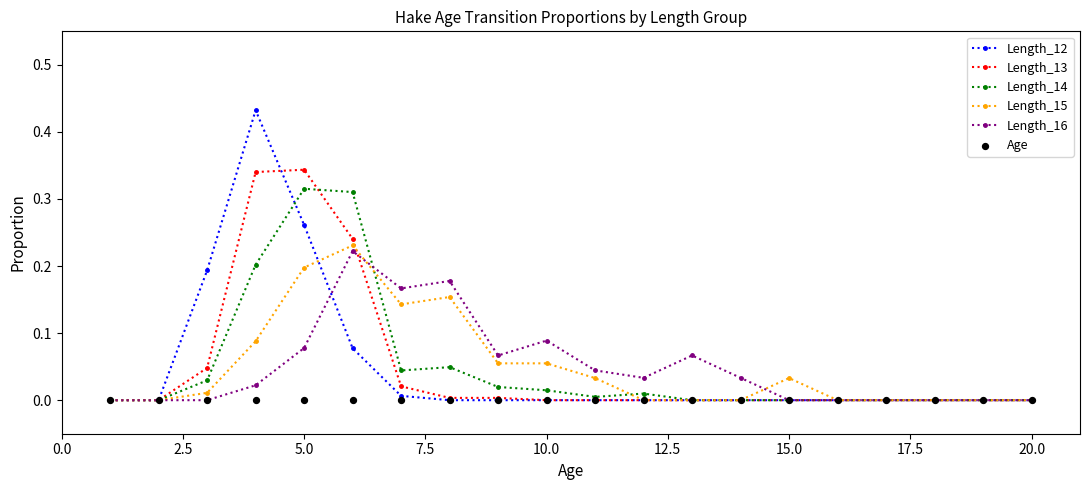

Which series has the widest spread of Y values?

Length_12